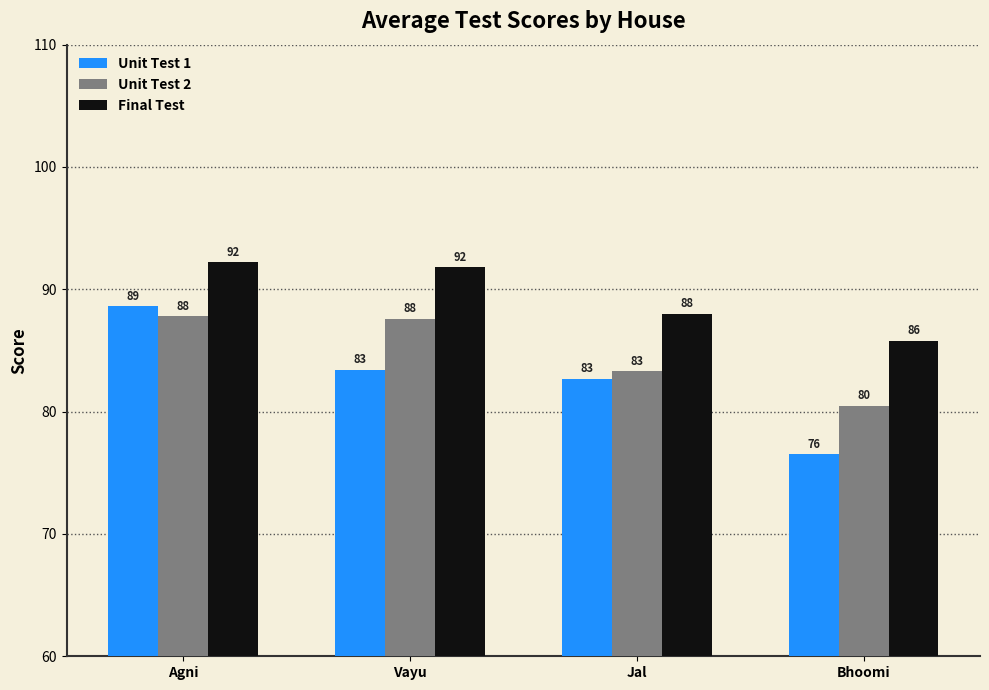

What is the minimum value for Unit Test 1?

76.5